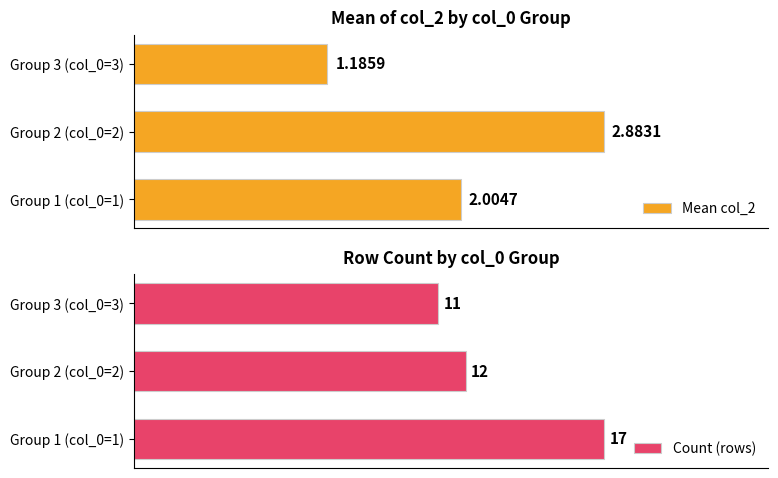

List the labels in order of Count (rows) value, largest first.

Group 1 (col_0=1), Group 2 (col_0=2), Group 3 (col_0=3)